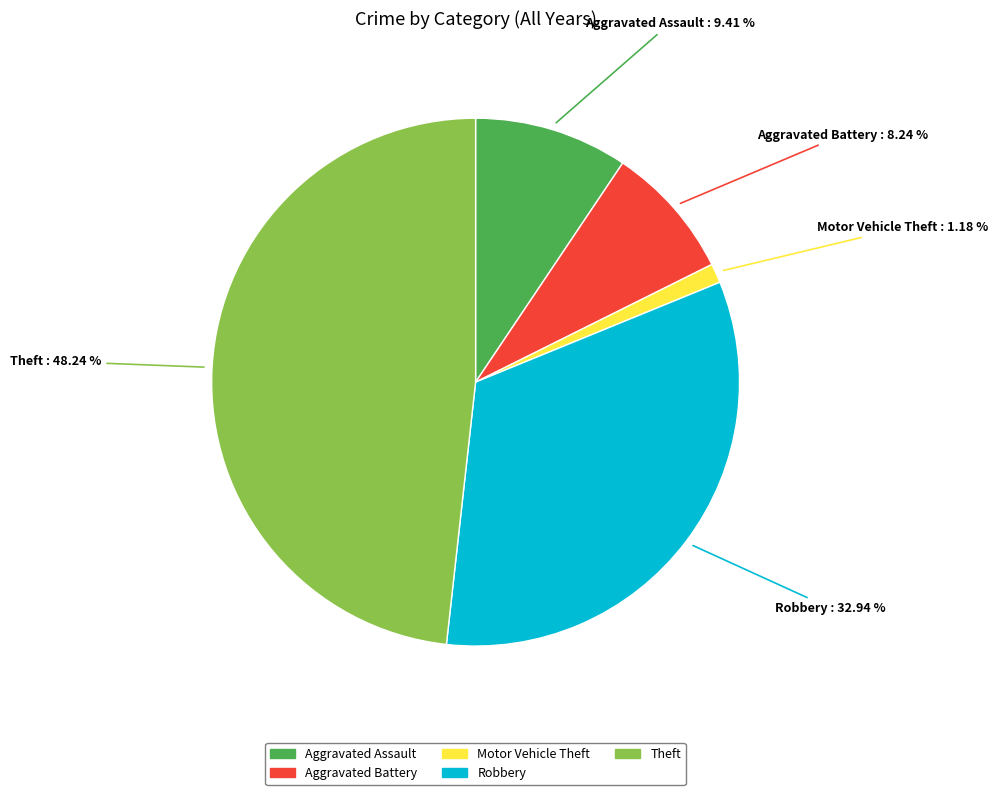

Approximately how many times larger is the value at Theft compared to Robbery?

1.5